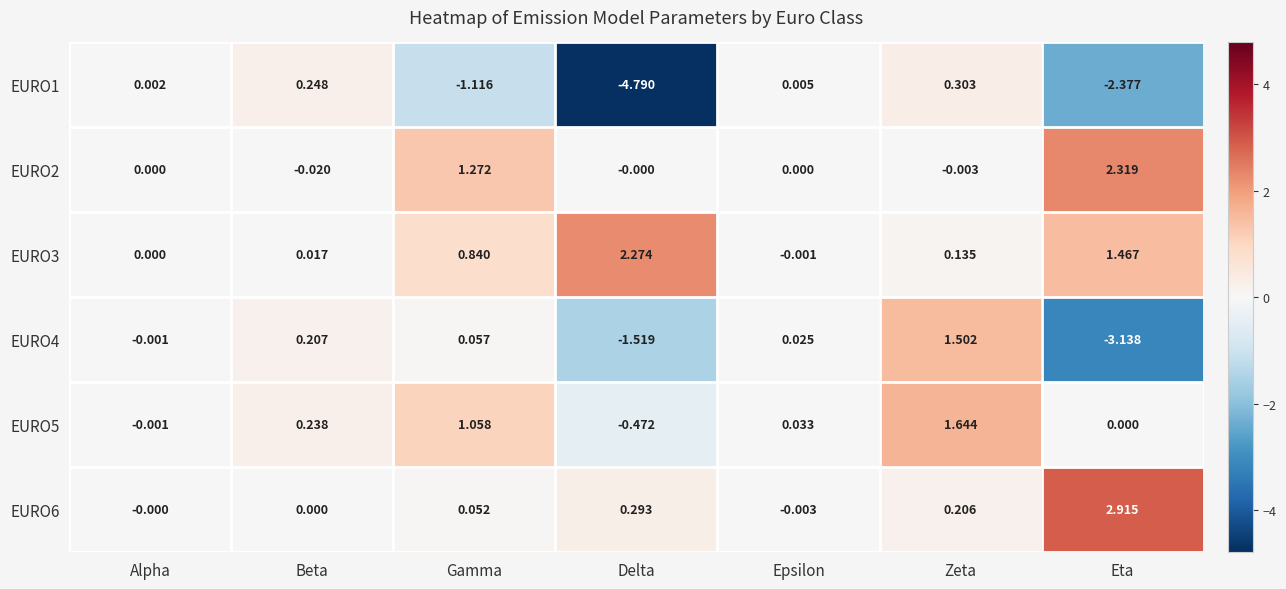

Which category has the lowest value across all series?

Delta